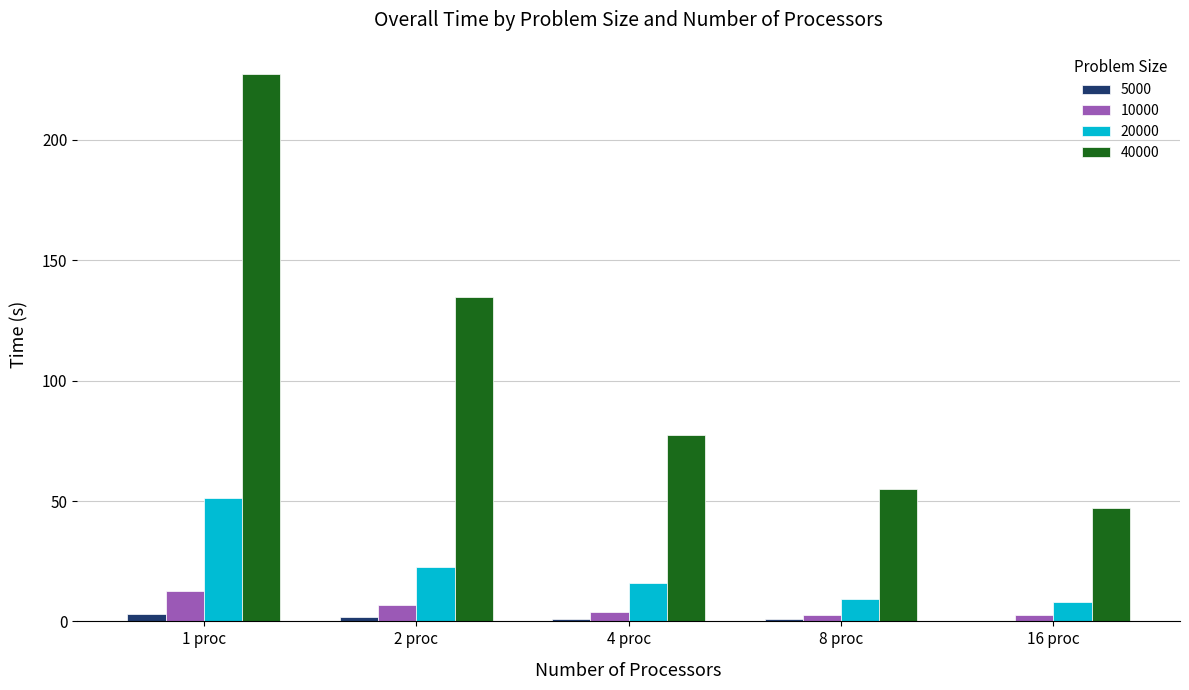

Which series has the largest total across all categories?

40000